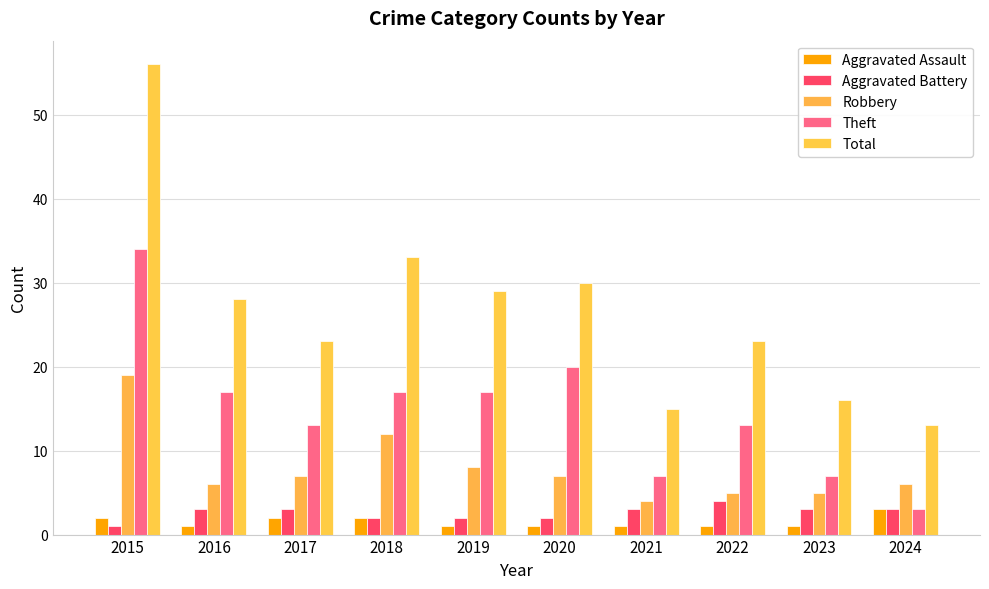

How many bars are there in total?

50